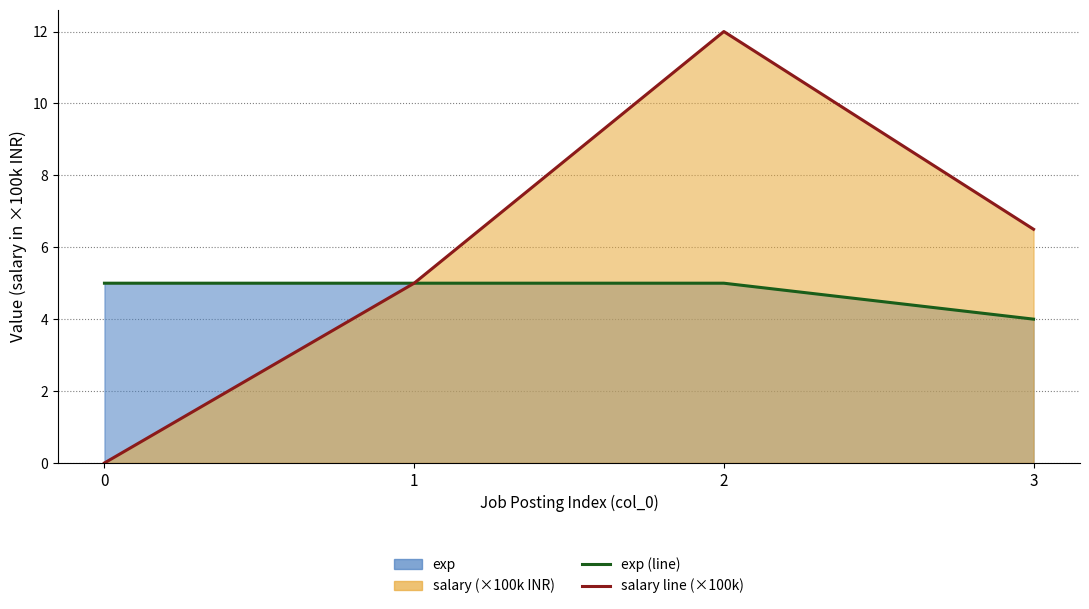

True or false: exp (line) has a value of 5.0 at 2.

True